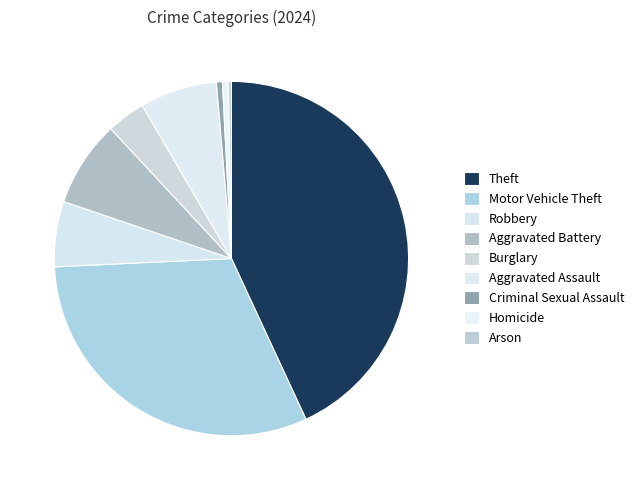

Is it true that Theft is 43% of the pie?

True